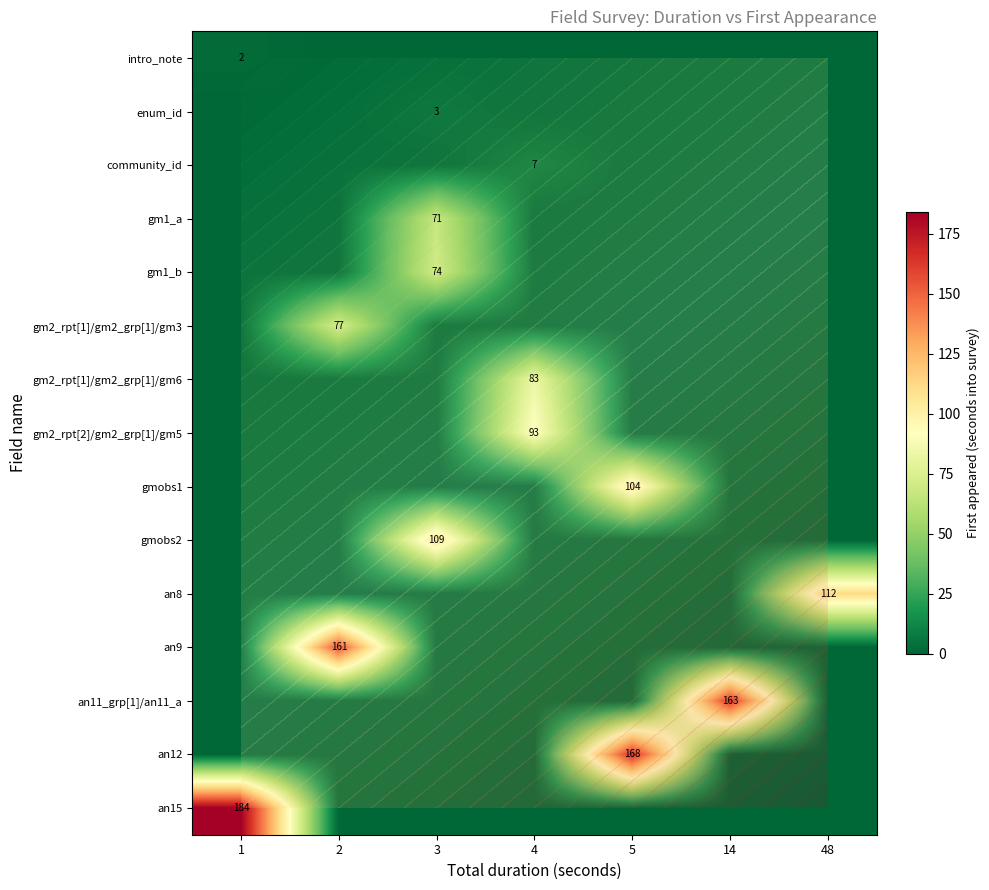

List the series in order of their peak value, highest first.

an15, an12, an11_grp[1]/an11_a, an9, an8, gmobs2, gmobs1, gm2_rpt[2]/gm2_grp[1]/gm5, gm2_rpt[1]/gm2_grp[1]/gm6, gm2_rpt[1]/gm2_grp[1]/gm3, gm1_b, gm1_a, community_id, enum_id, intro_note